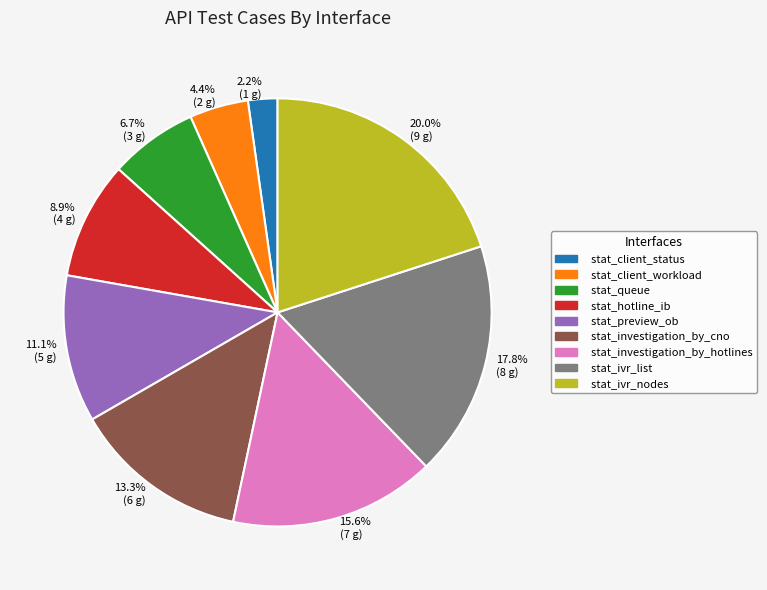

Rank the categories by value from lowest to highest.

stat_client_status, stat_client_workload, stat_queue, stat_hotline_ib, stat_preview_ob, stat_investigation_by_cno, stat_investigation_by_hotlines, stat_ivr_list, stat_ivr_nodes